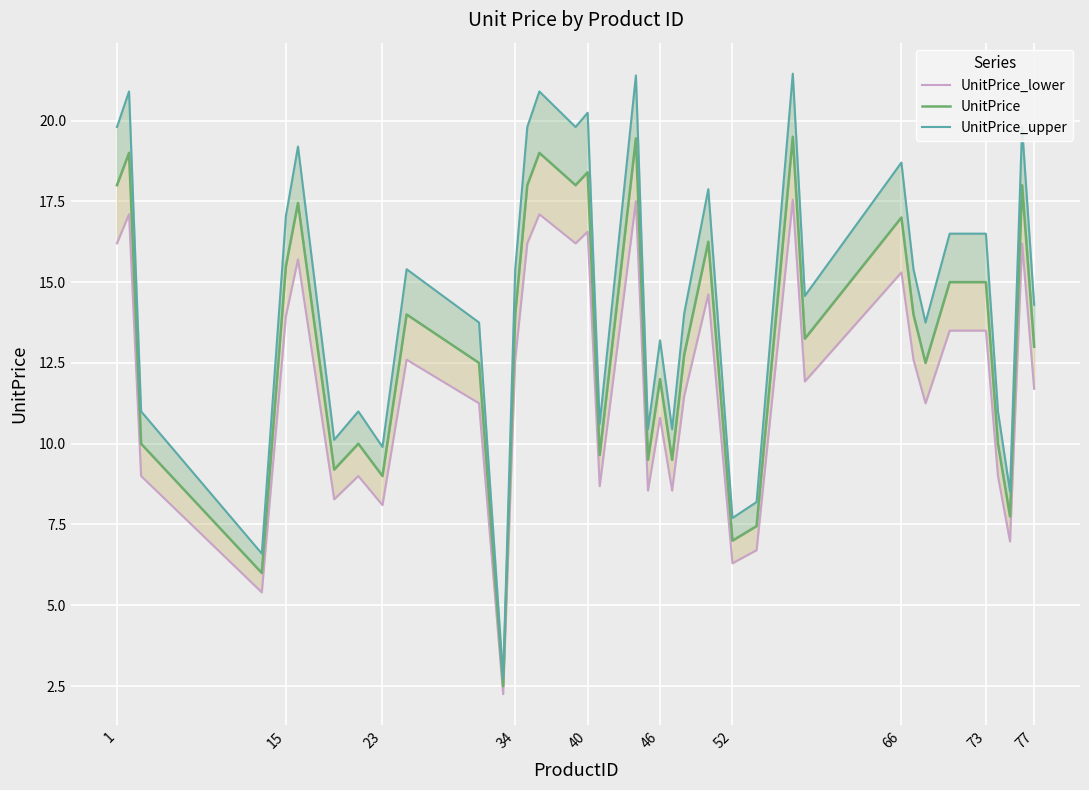

What is the sum of all UnitPrice values?

489.1